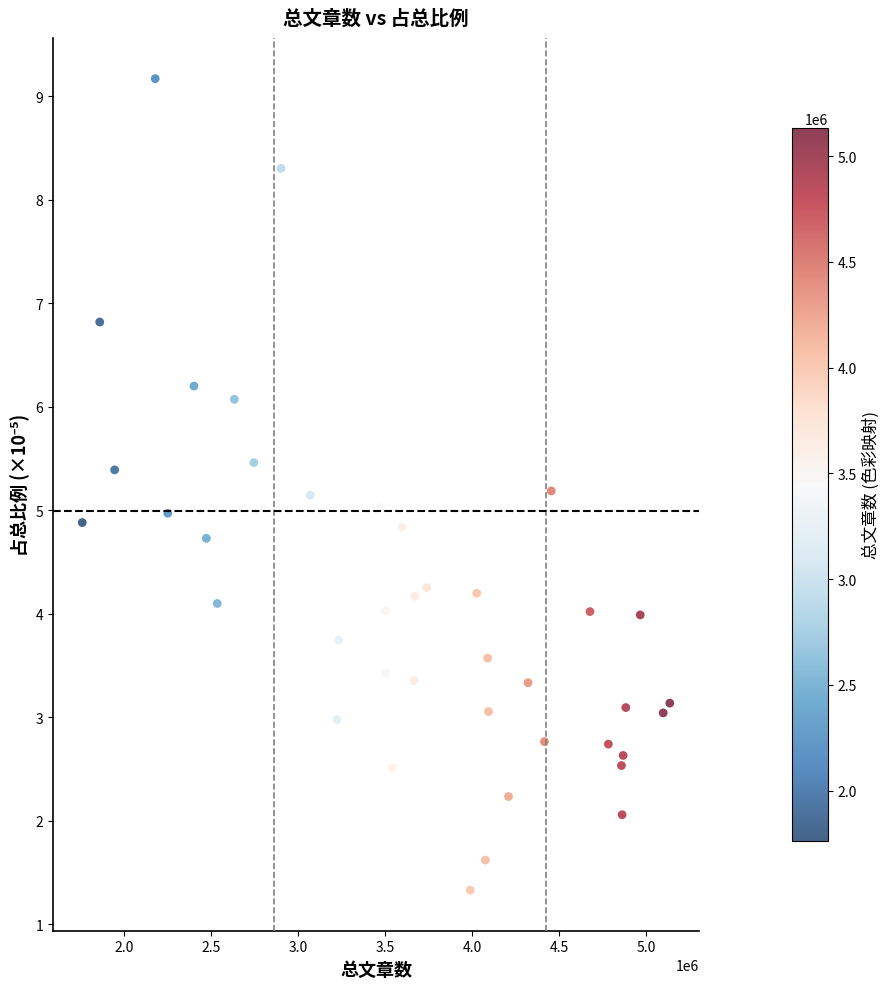

What is the range of Y values (max minus min)?

7.8